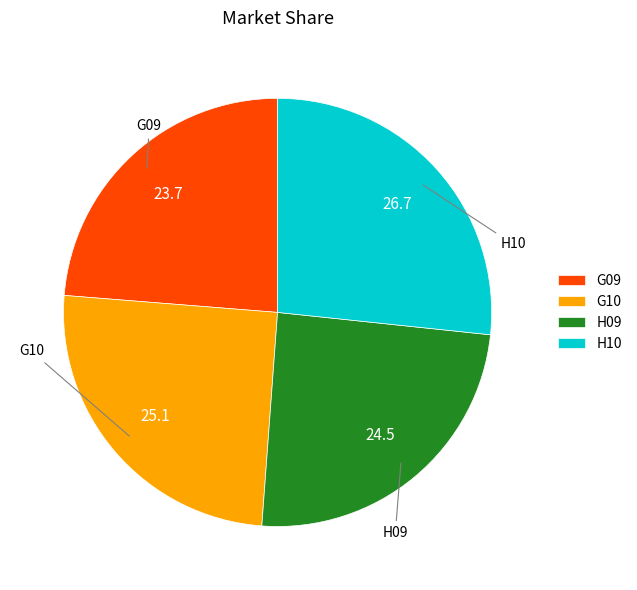

How many segments does this pie chart have?

4